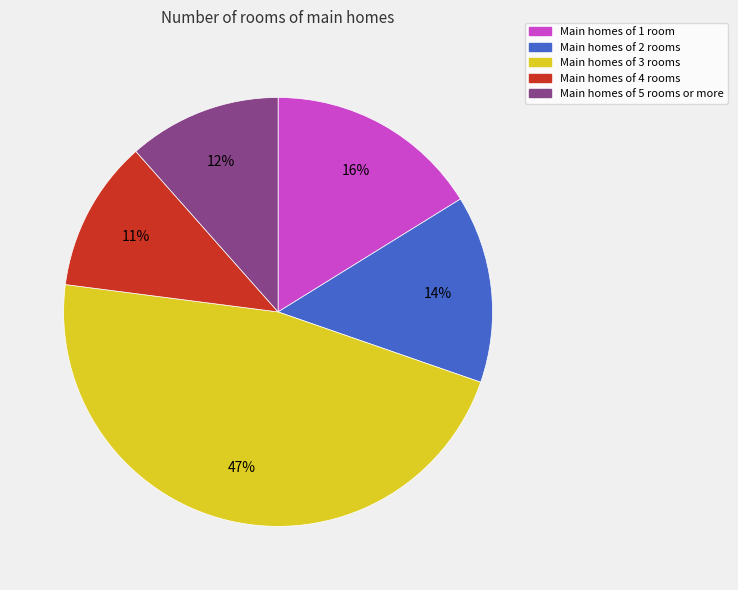

How many slices are in this pie chart?

5